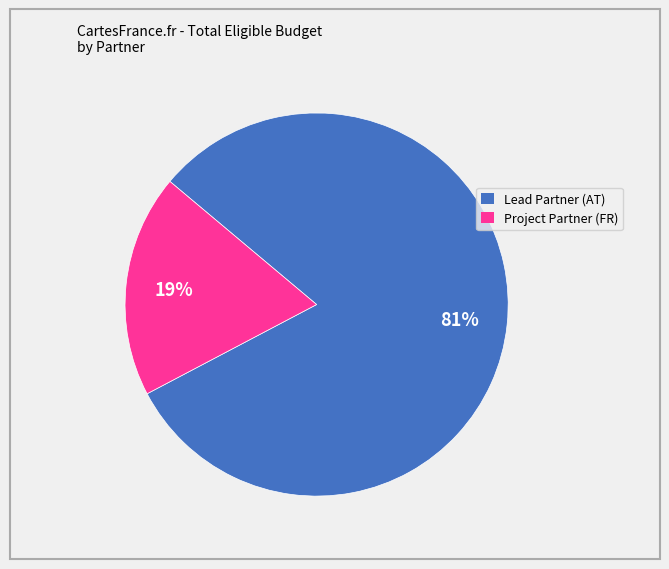

Combined, do Project Partner (FR) and Lead Partner (AT) account for over 50%?

Yes